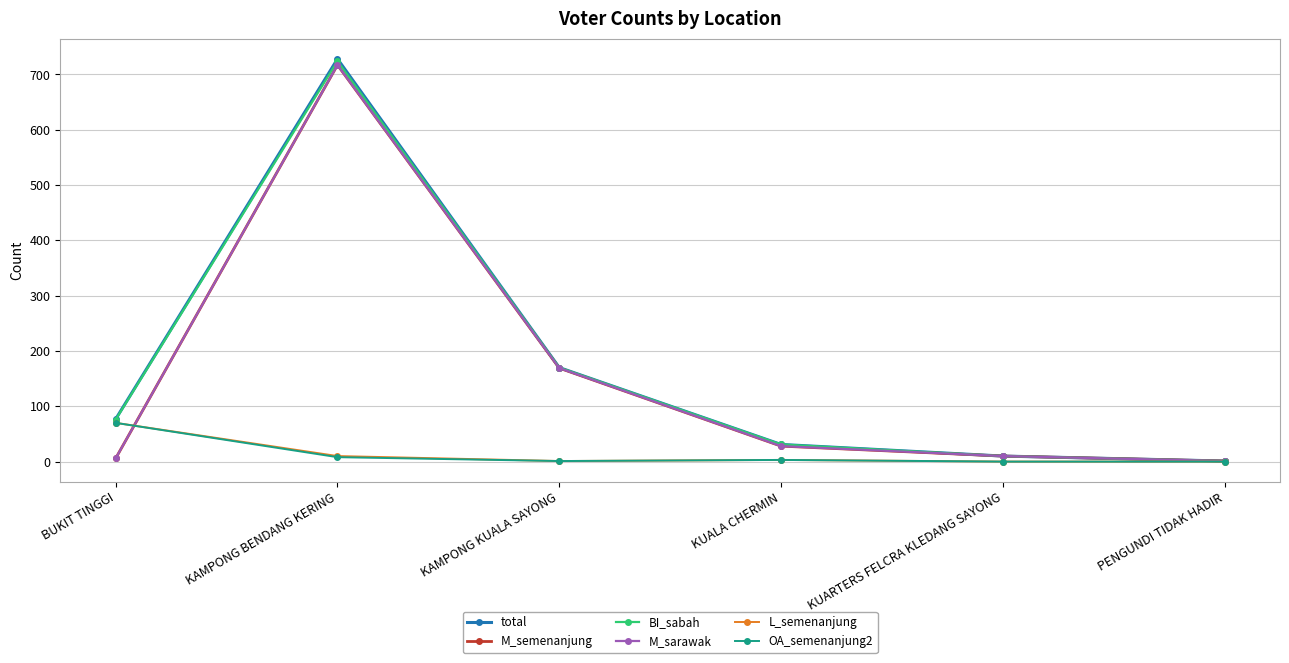

What is the difference between the maximum and minimum values in the BI_sabah series?

723